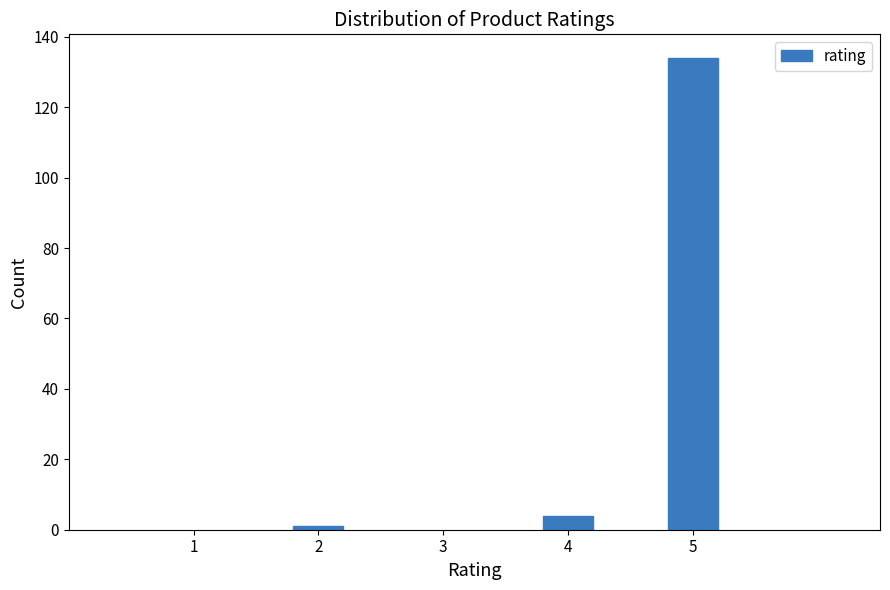

Reading left to right, transcribe all the data shown in this chart.

2=1	4=4	5=134